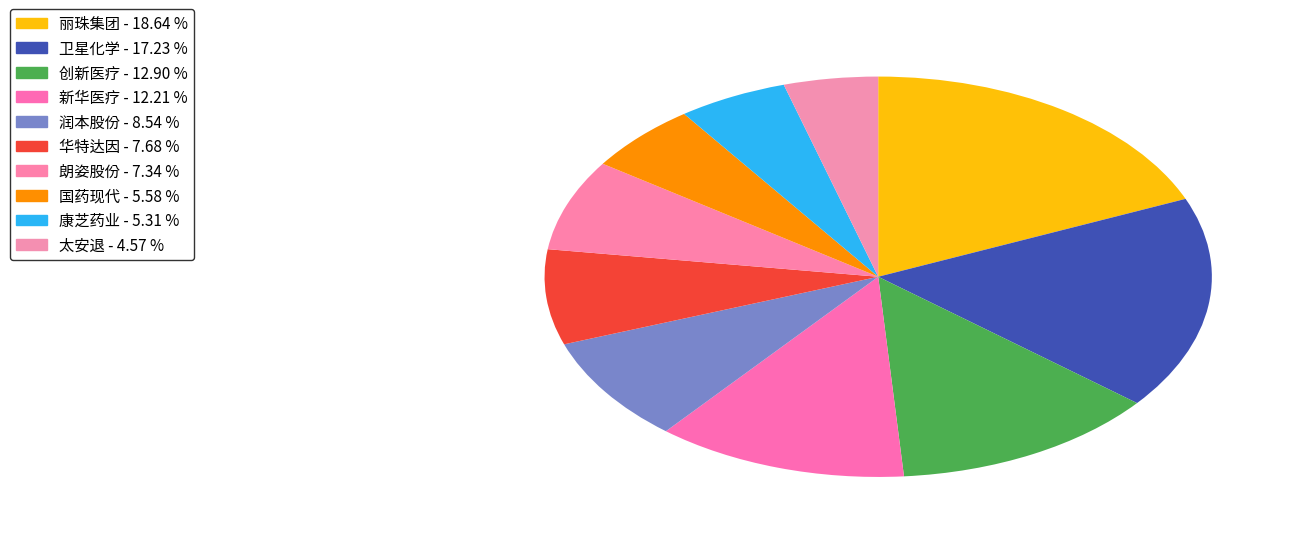

To the nearest percent, what is the combined percentage of 创新医疗 and 国药现代?

18%